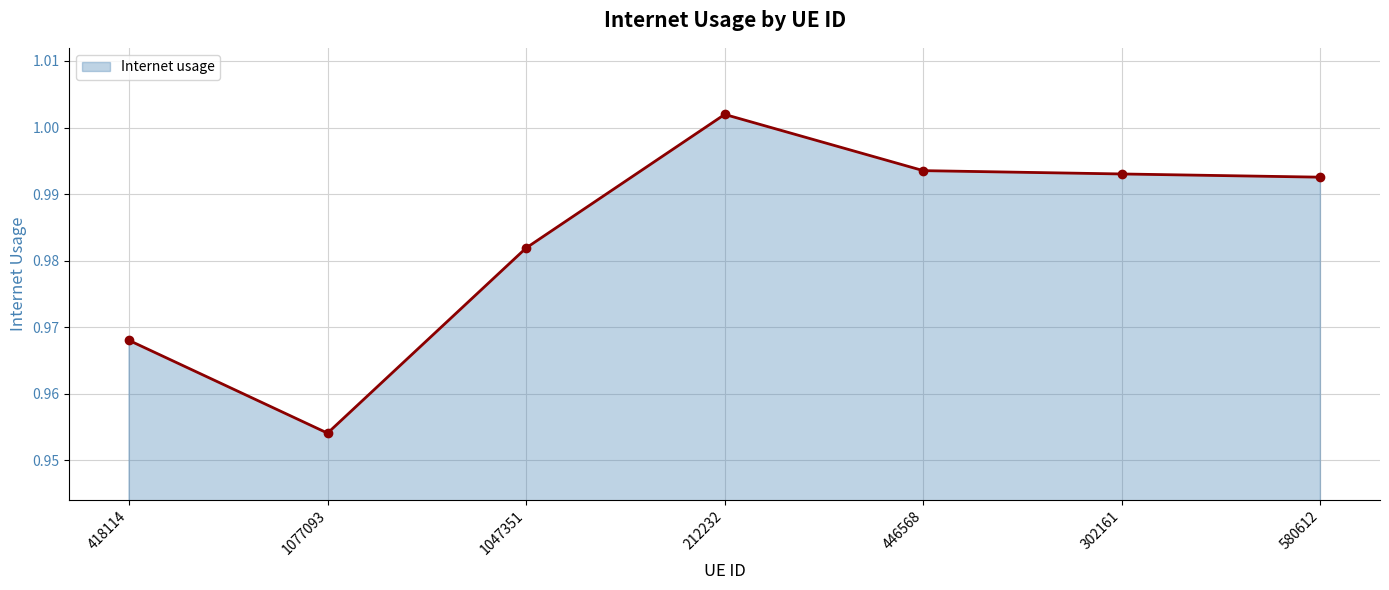

The value at 1077093 is 0.2. True or false?

False